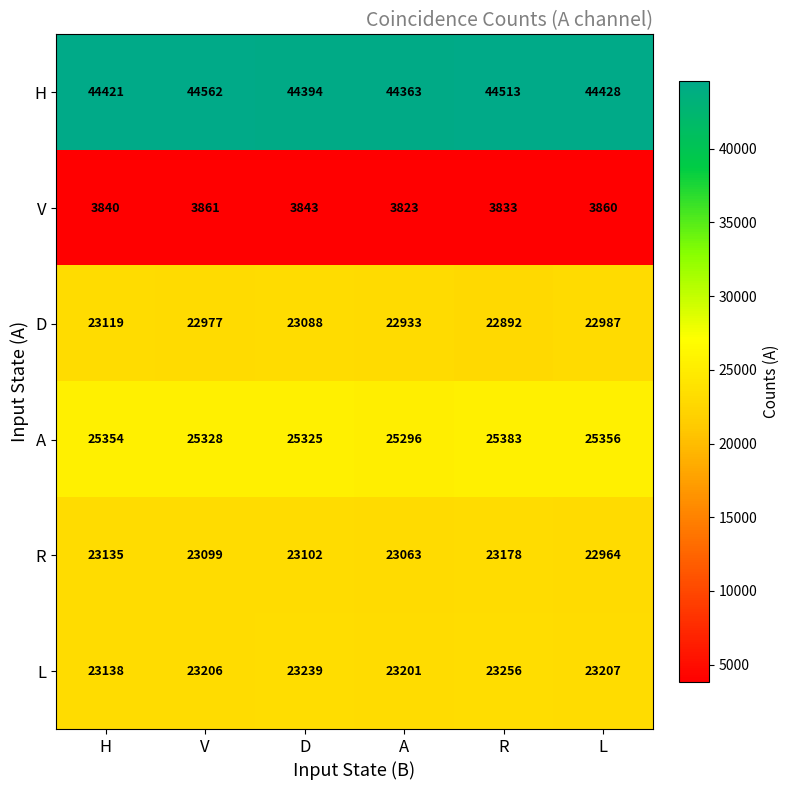

List the labels in order of A value, smallest first.

A, D, V, H, L, R